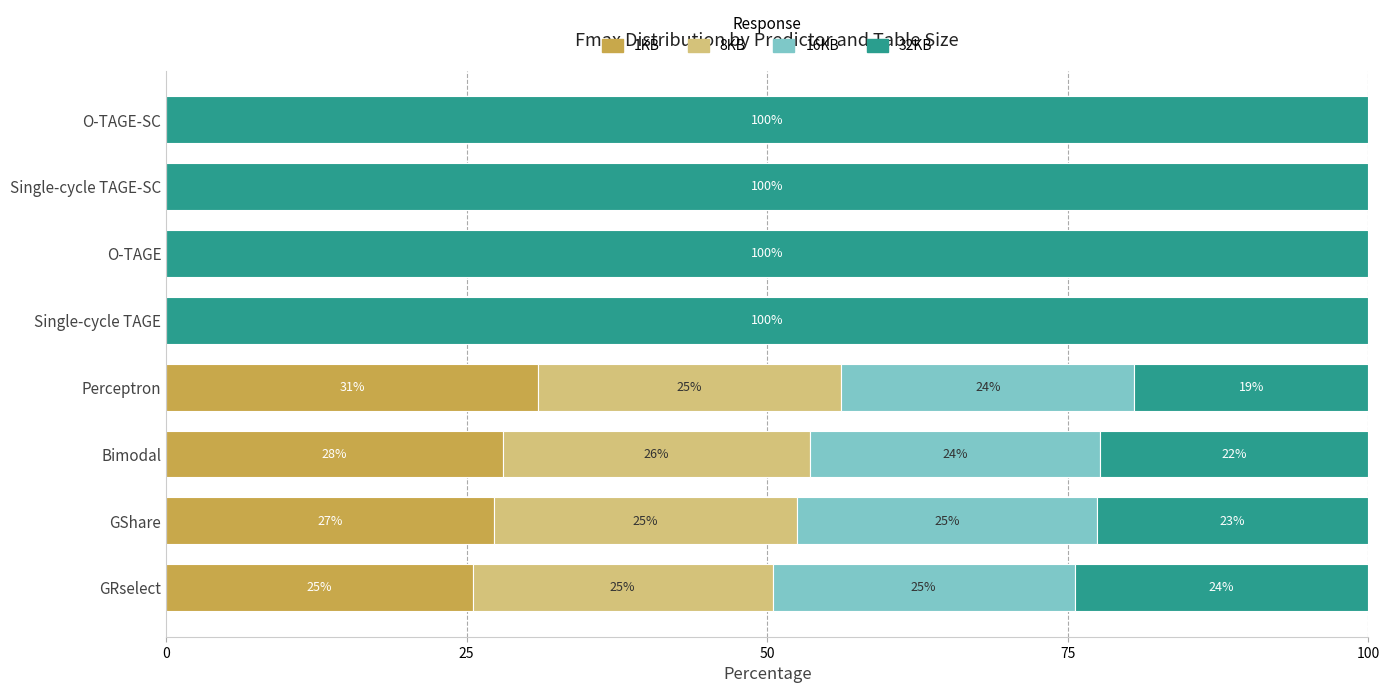

What is the total value across all series at O-TAGE-SC?

100.0